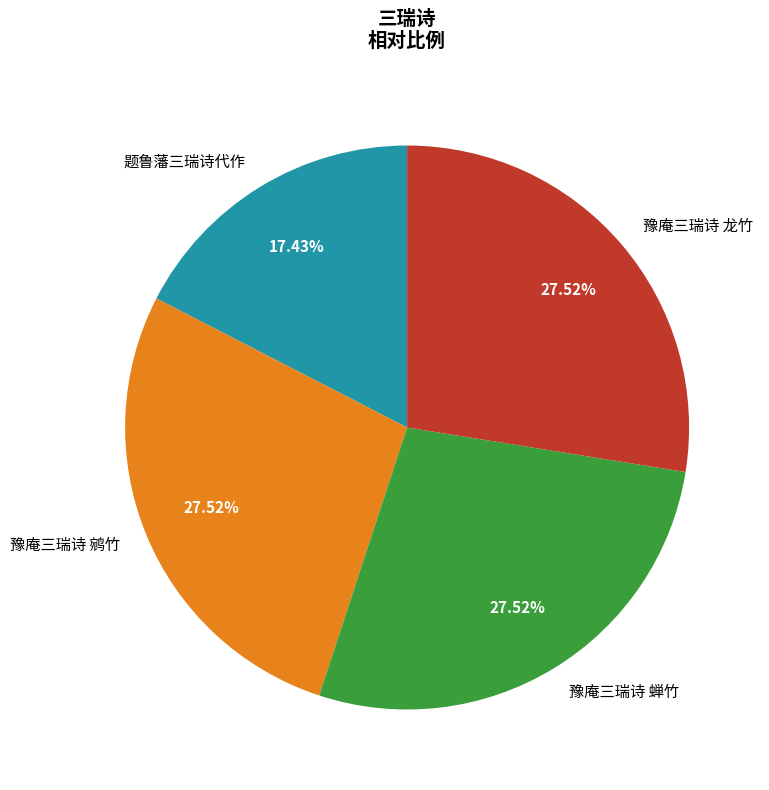

What percentage is the 豫庵三瑞诗 龙竹 slice, to the nearest percent?

28%